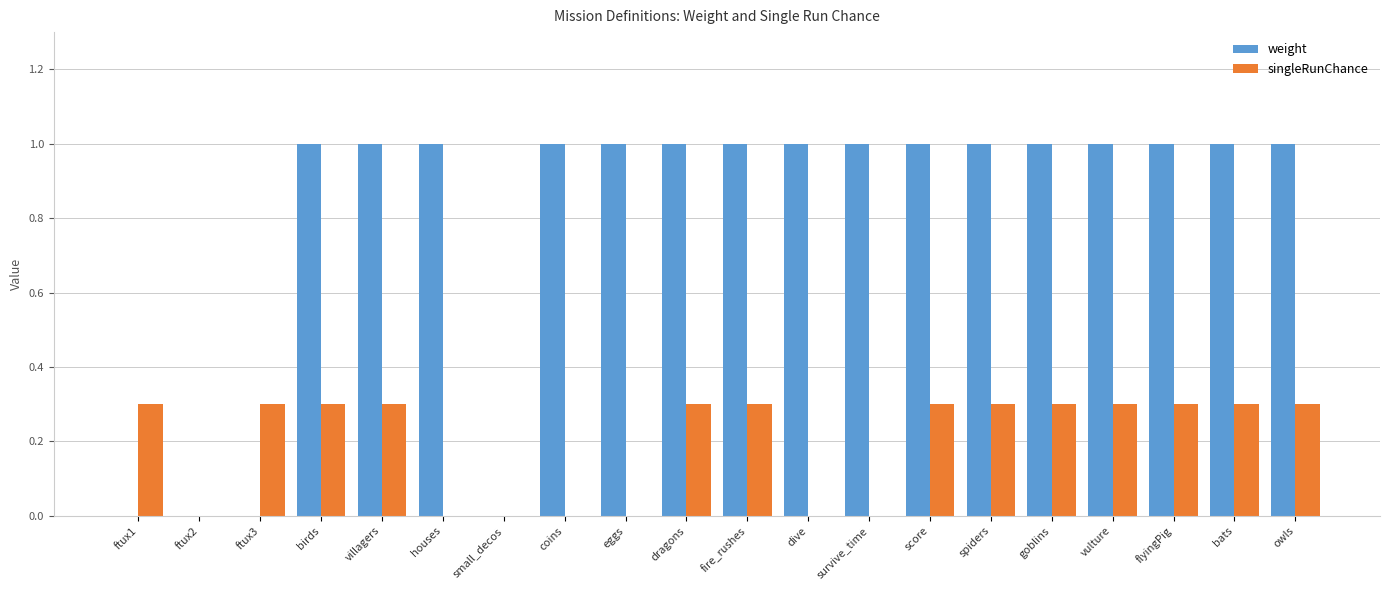

Reading left to right, extract all data points from this chart.

weight: ftux1=0.0	ftux2=0.0	ftux3=0.0	birds=1.0	villagers=1.0	houses=1.0	small_decos=0.0	coins=1.0	eggs=1.0	dragons=1.0	fire_rushes=1.0	dive=1.0	survive_time=1.0	score=1.0	spiders=1.0	goblins=1.0	vulture=1.0	flyingPig=1.0	bats=1.0	owls=1.0
singleRunChance: ftux1=0.3	ftux2=0.0	ftux3=0.3	birds=0.3	villagers=0.3	houses=0.0	small_decos=0.0	coins=0.0	eggs=0.0	dragons=0.3	fire_rushes=0.3	dive=0.0	survive_time=0.0	score=0.3	spiders=0.3	goblins=0.3	vulture=0.3	flyingPig=0.3	bats=0.3	owls=0.3